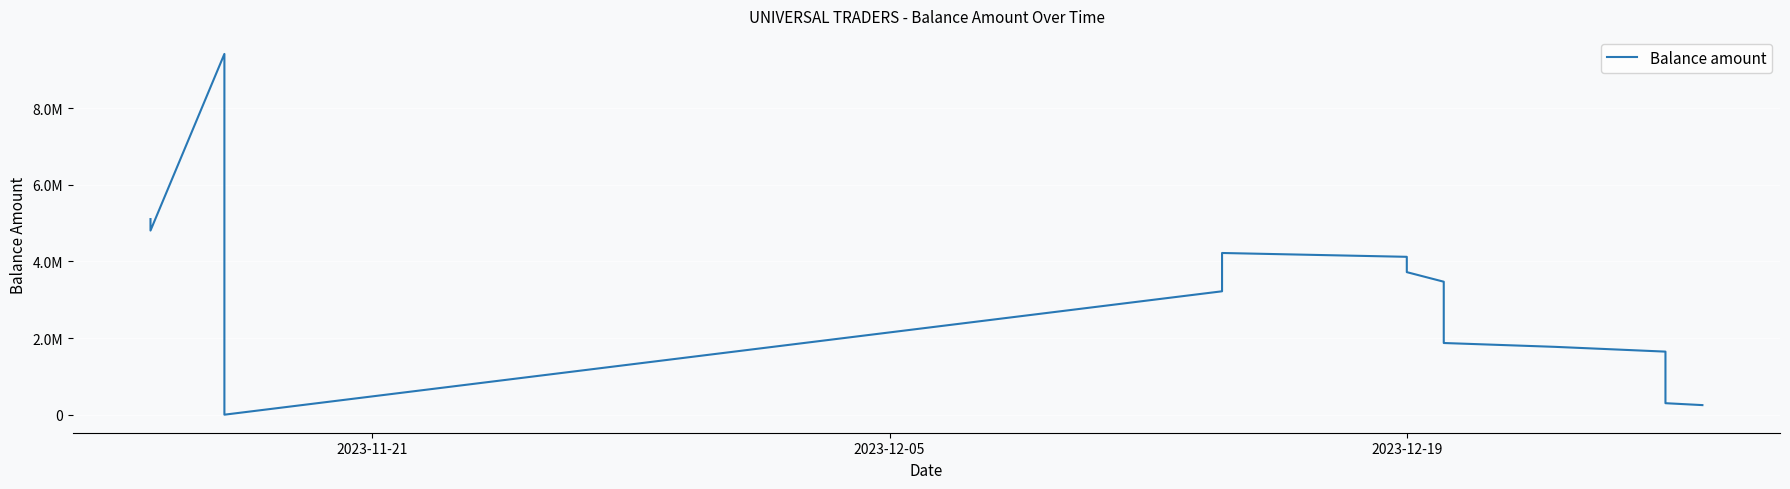

Reading left to right, what are all the values shown in this chart?

5106241.0	4806488.0	9417729.0	8927729.0	8510000.0	8010000.0	7510000.0	7010000.0	6510000.0	6060000.0	5660000.0	5360000.0	5060000.0	1260000.0	1060000.0	260000.0	0.0	3221233.0	4221233.0	4121233.0	3971233.0	3721233.0	3471233.0	3371233.0	1871233.0	1771233.0	1646233.0	1446233.0	1346233.0	846233.0	804233.0	730233.0	688020.7	637020.7	419020.7	380020.7	300020.7	250020.7